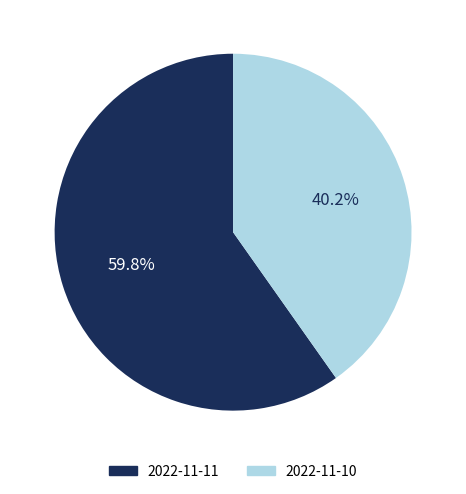

What is the smallest slice in the pie chart?

2022-11-10